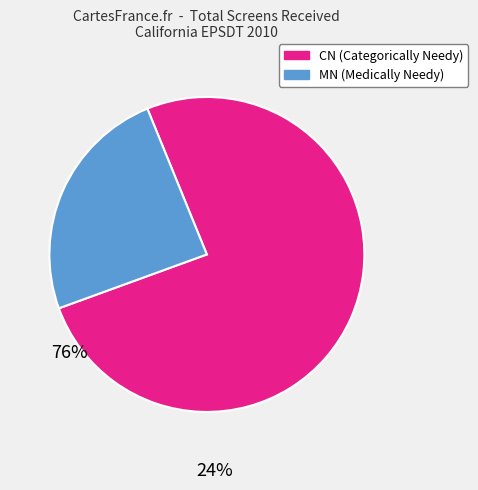

Combined, do MN (Medically Needy) and CN (Categorically Needy) account for over 50%?

Yes